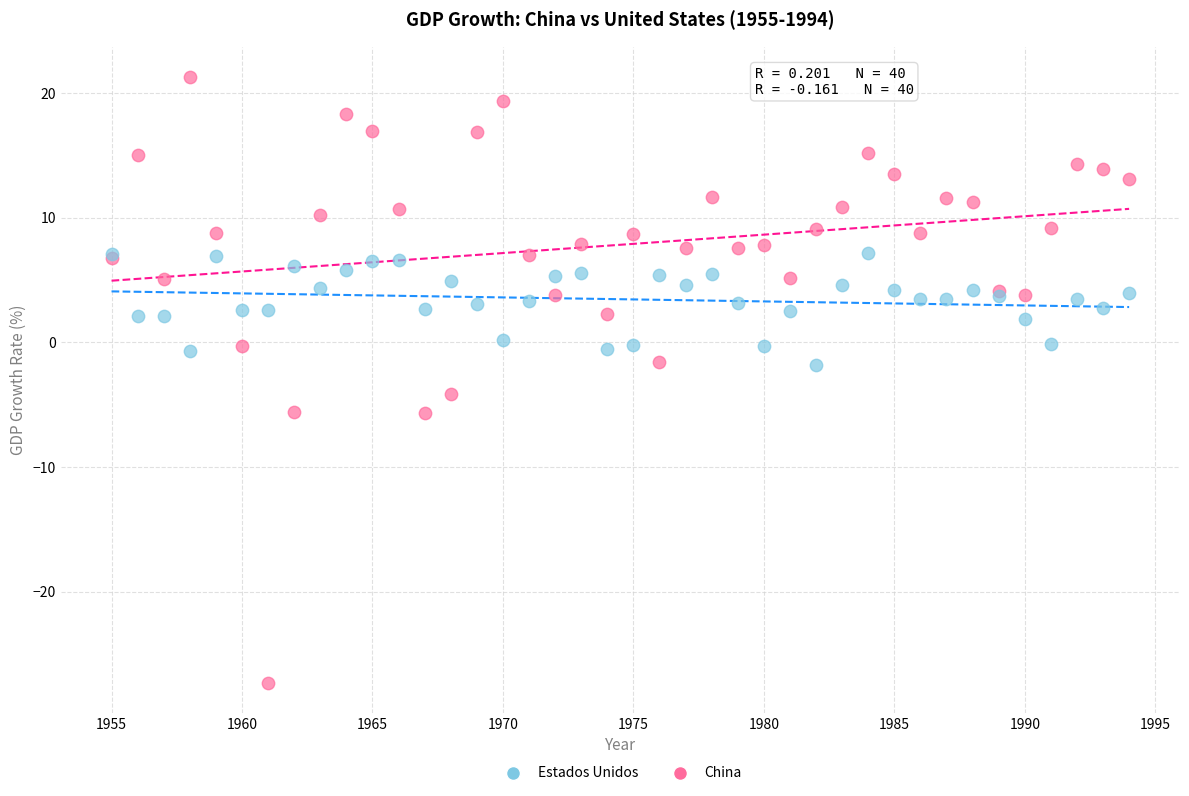

Which series contains the highest Y value?

China